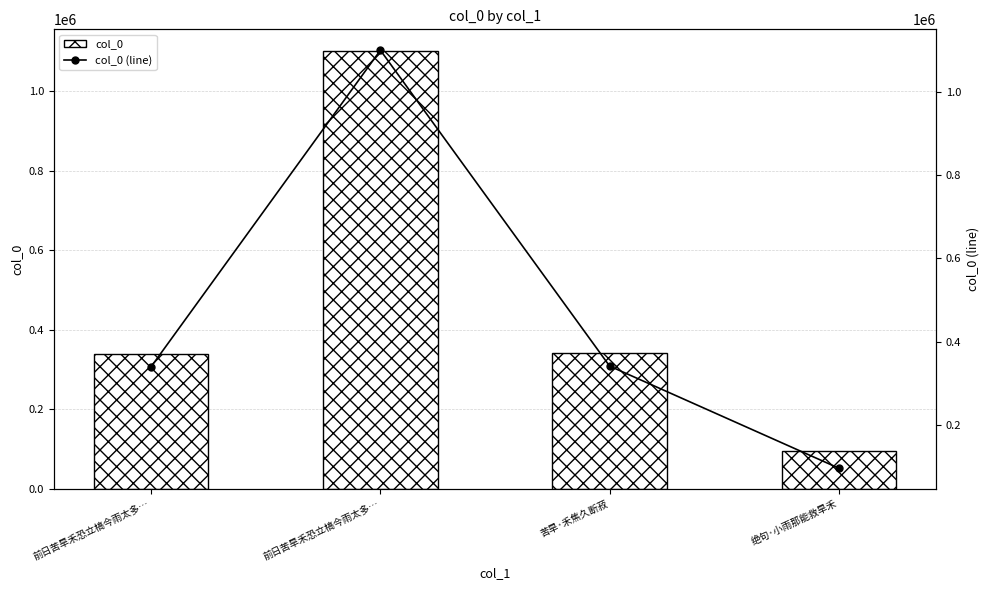

Which has a higher value, 苦旱·禾焦久断菽 or 前日苦旱禾恐立槁今雨太多…?

苦旱·禾焦久断菽